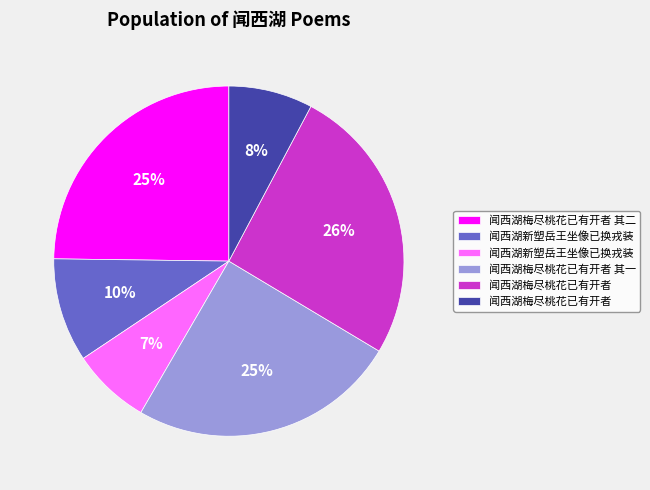

Does any single category account for the majority?

No